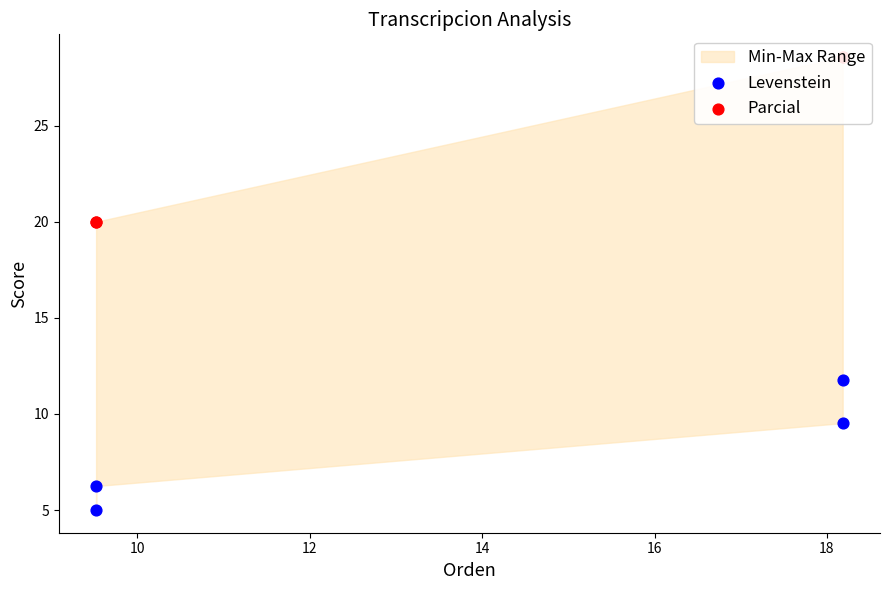

Which series reaches the maximum Y coordinate?

Parcial